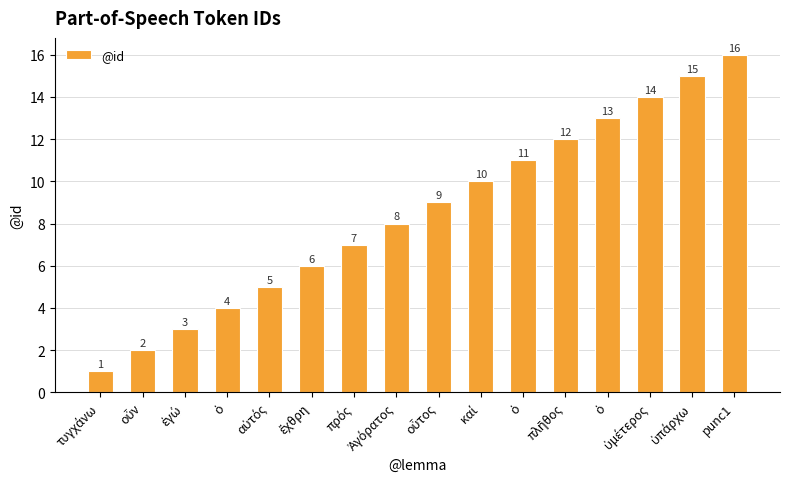

Reading right to left, transcribe all the data shown in this chart.

16	15	14	13	12	11	10	9	8	7	6	5	4	3	2	1